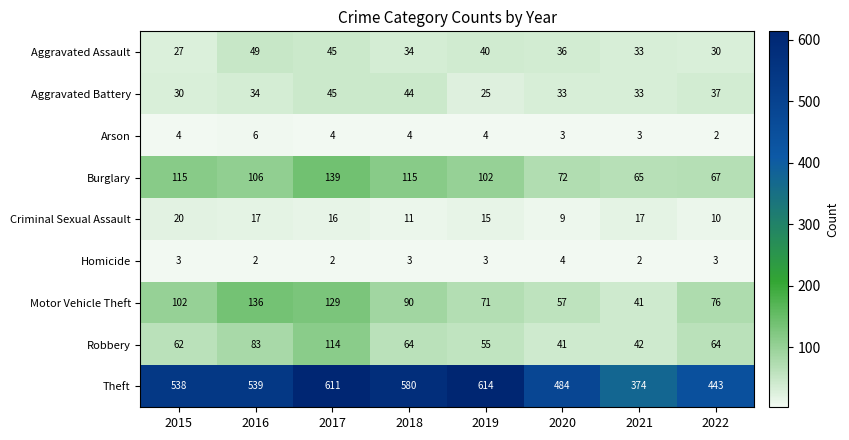

What is the minimum value shown in the chart?

2